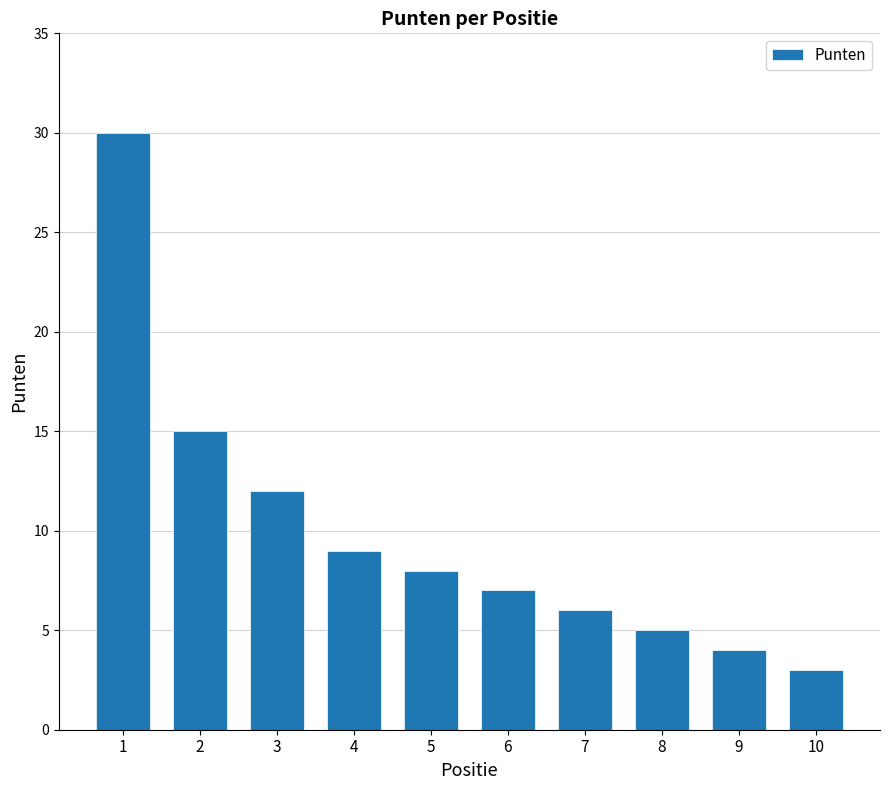

Reading right to left, what are all the values shown in this chart?

3	4	5	6	7	8	9	12	15	30